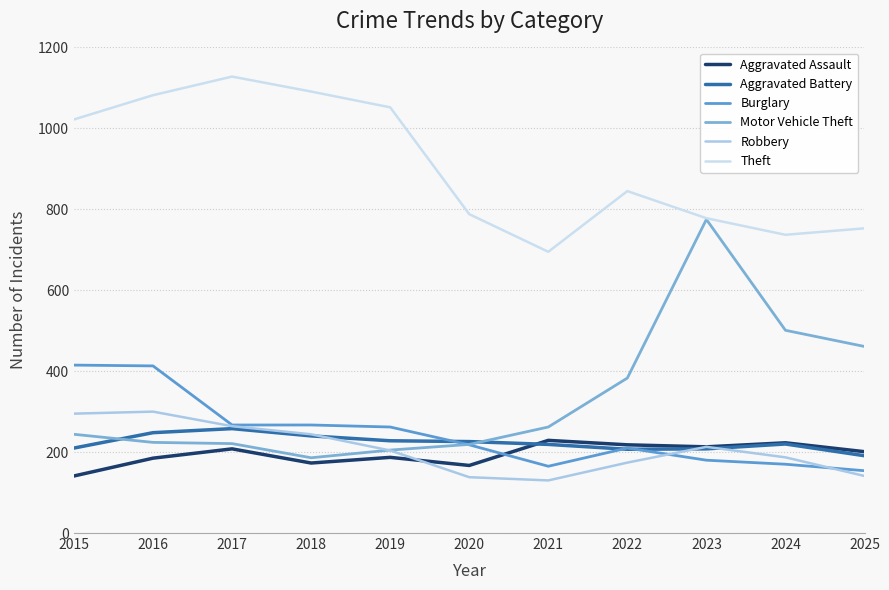

At which category does Aggravated Battery reach its first local peak?

2017